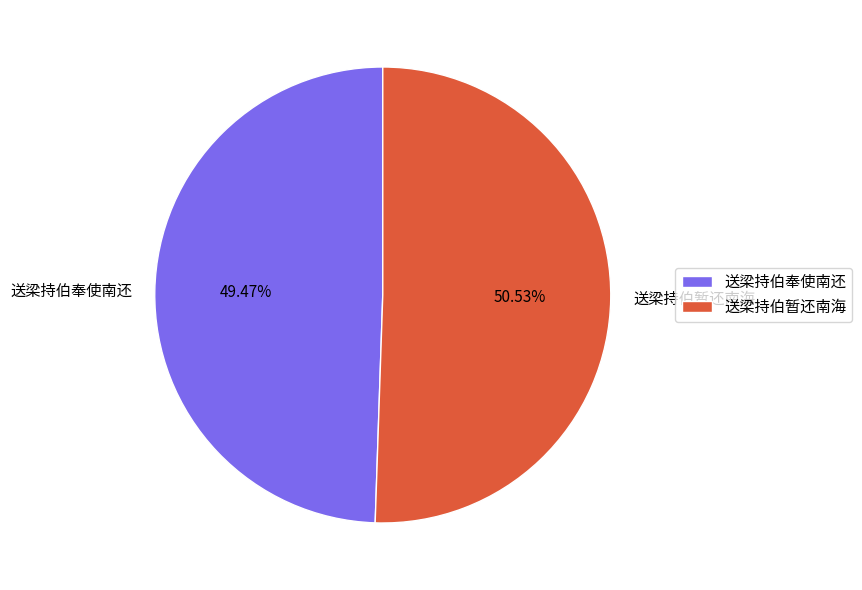

To the nearest percent, what portion does 送梁持伯暂还南海 represent?

51%